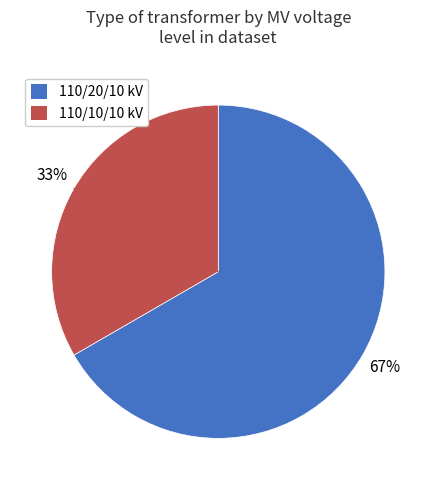

To the nearest percent, what is the average slice percentage?

50%